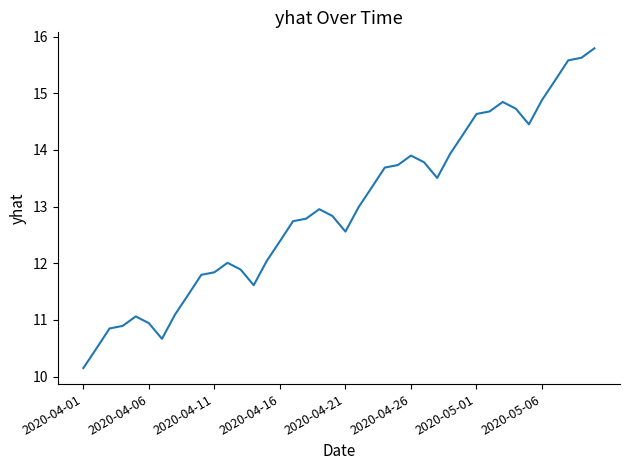

What is the smallest value displayed?

10.1